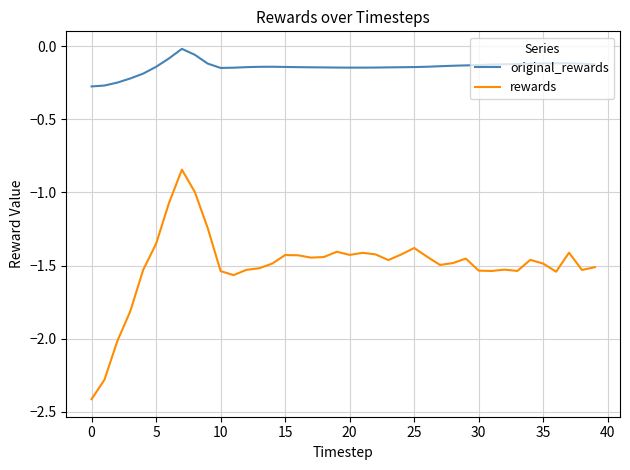

Which series has the widest spread of values?

rewards